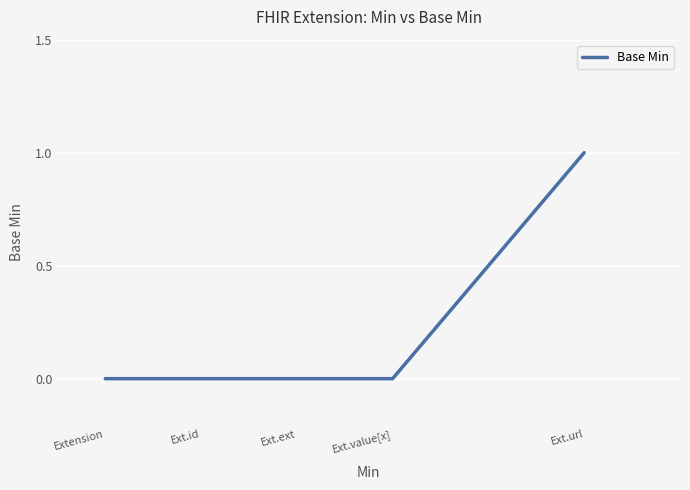

True or false: the data shows -1 at Ext.ext.

False